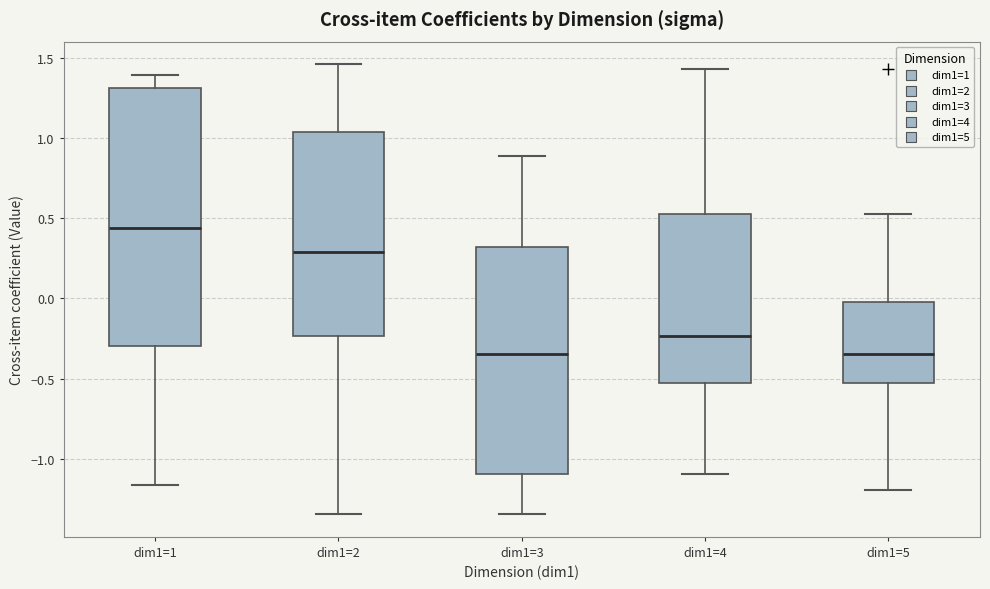

Where is the upper edge of the box for dim1=4 on the y-axis? The values are not printed on the chart, so give them approximately, as read against the axis.

0.55